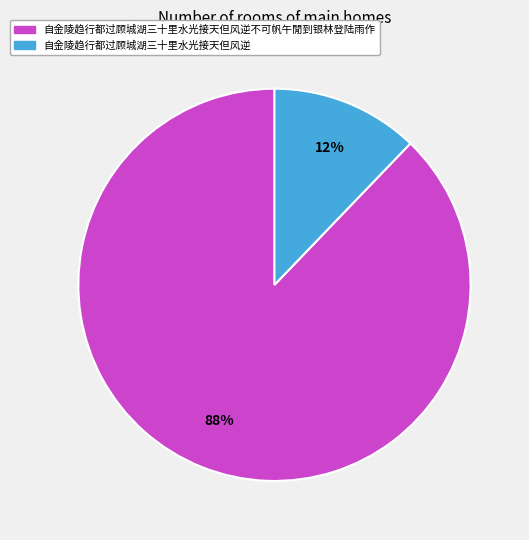

Does any single category account for the majority?

Yes